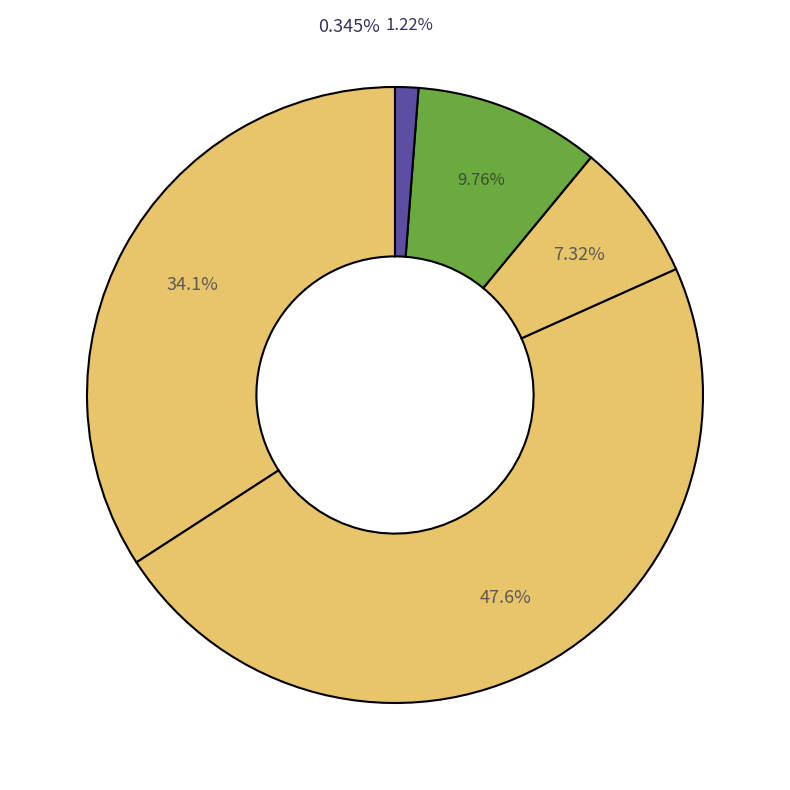

Is it true that Robbery is 19% of the pie?

False